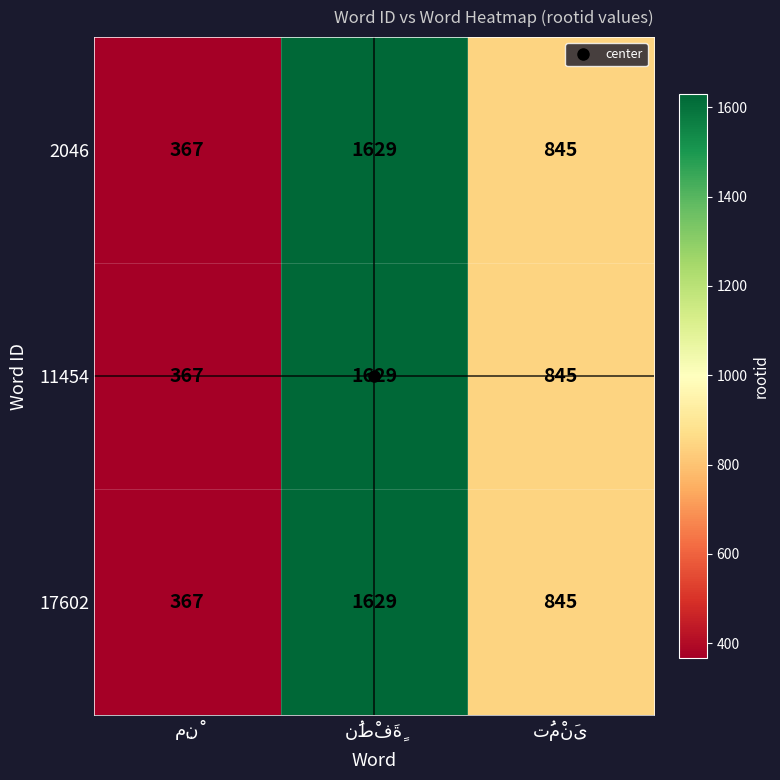

What is the greatest value displayed?

1629